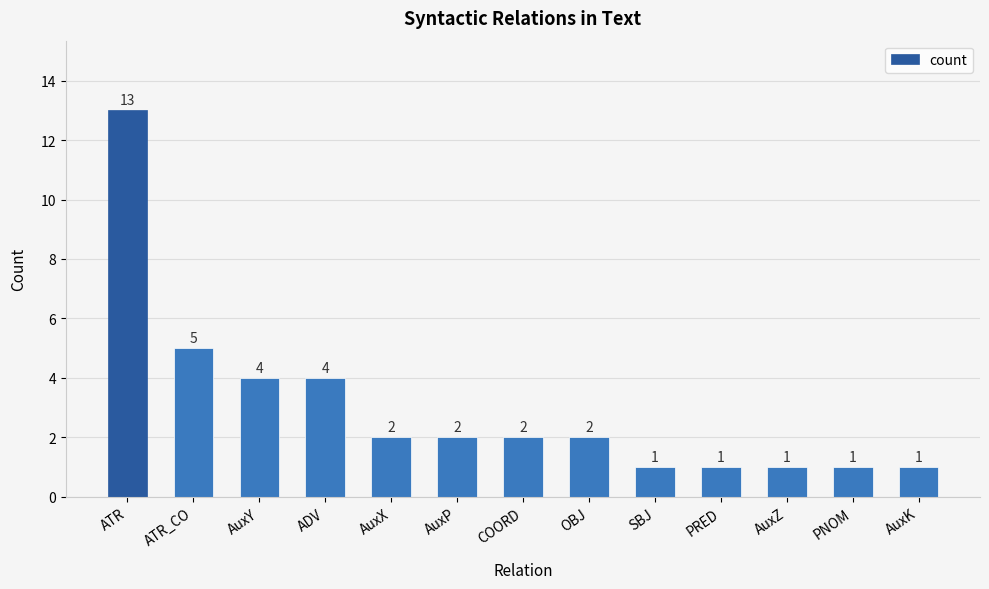

What is the difference between the second highest and minimum values?

4